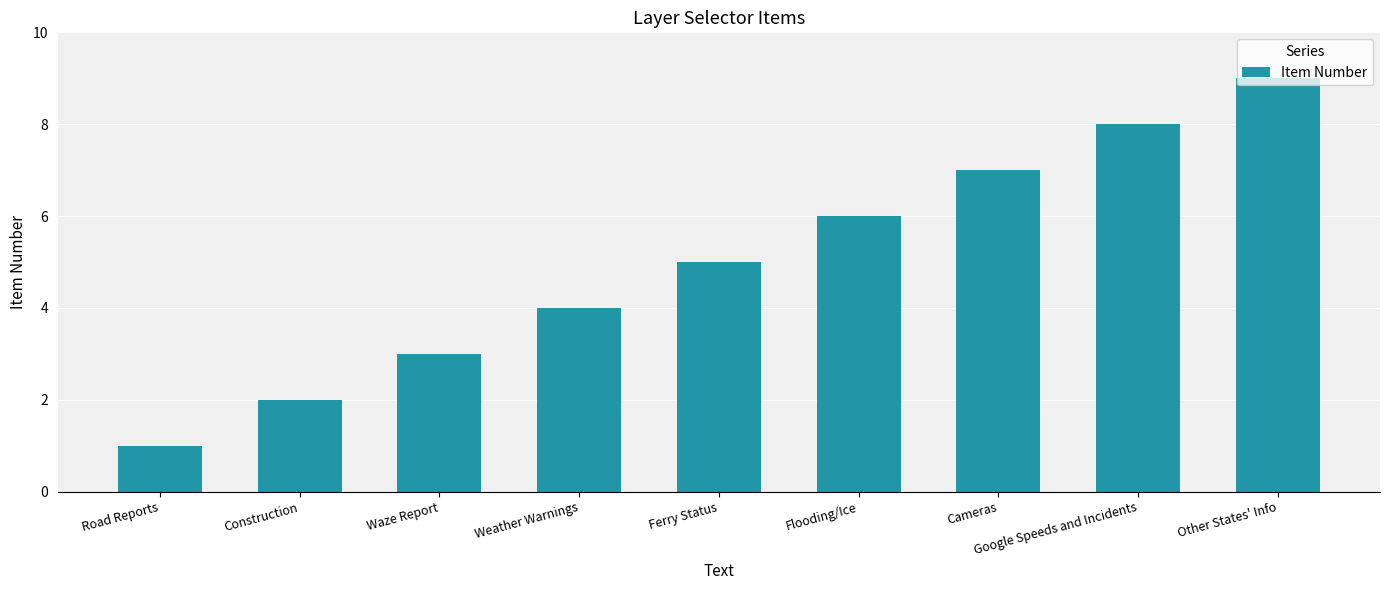

How many values are between 3 and 7?

5